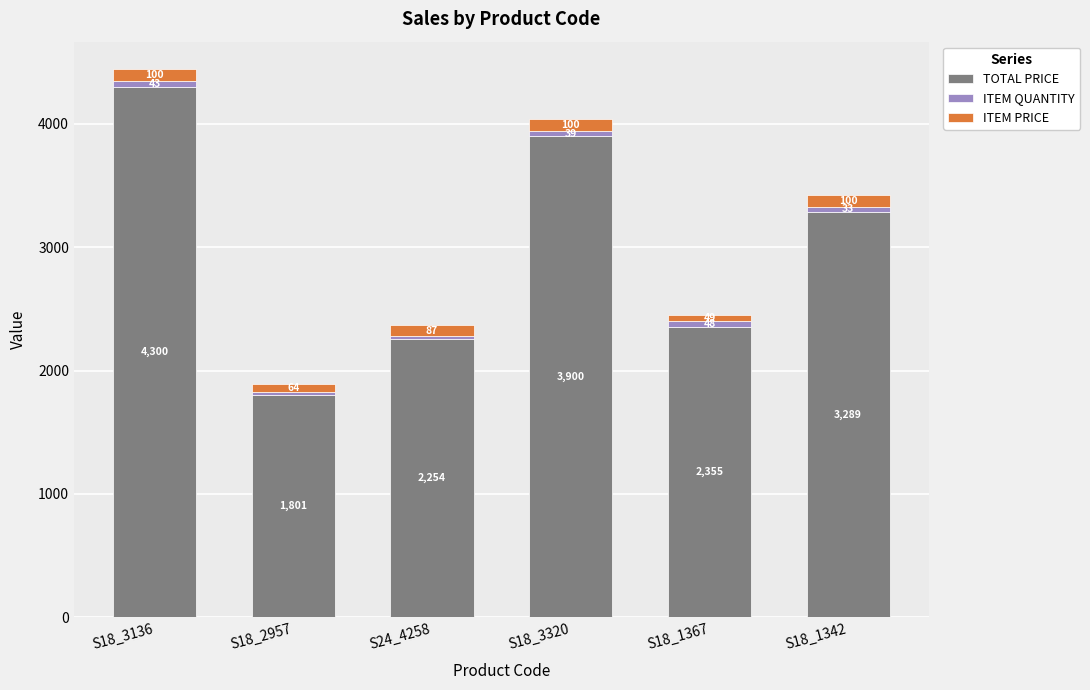

What is the minimum value for TOTAL PRICE?

1801.2